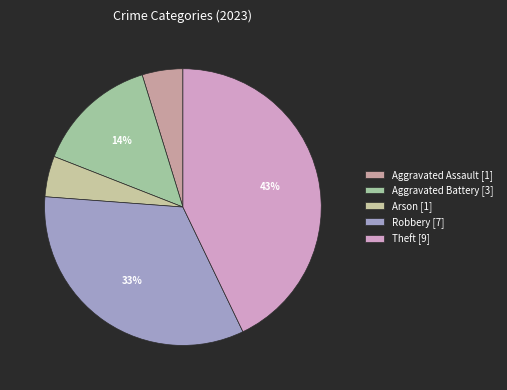

How many segments does this pie chart have?

5